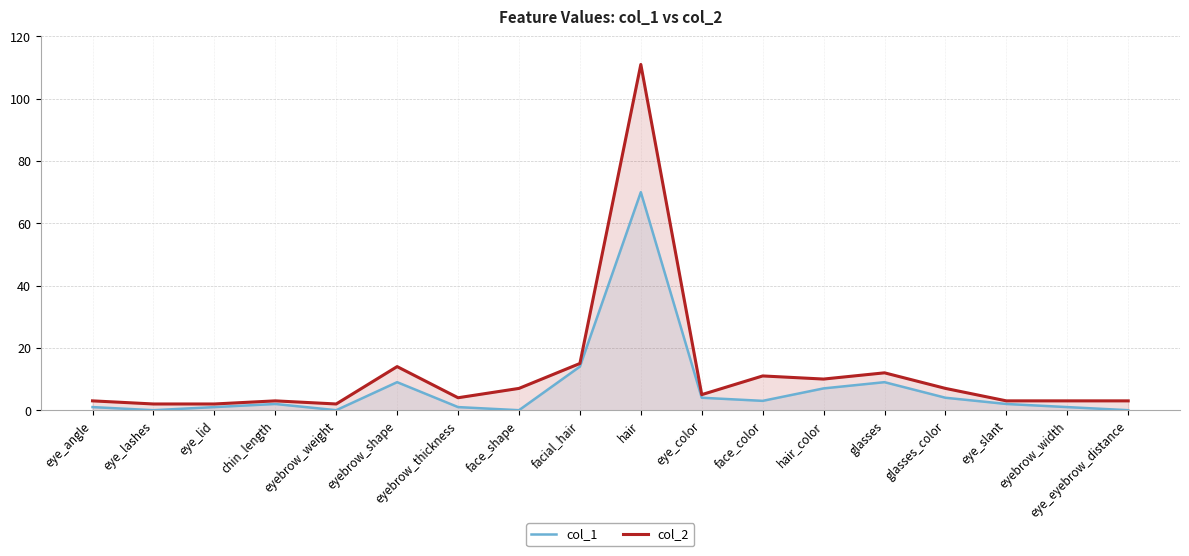

What is the average value of the col_1 series?

7